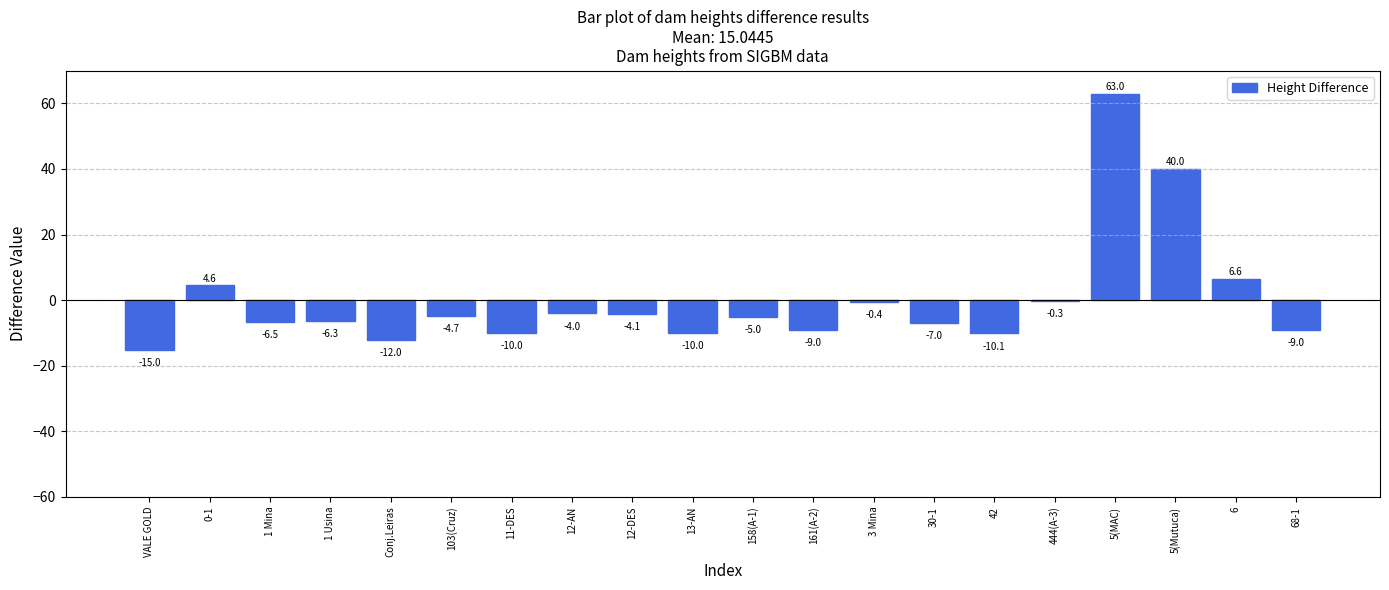

Reading left to right, transcribe all the data shown in this chart.

VALE GOLD=-15.0	0-1=4.6	1 Mina=-6.5	1 Usina=-6.3	Conj.Leiras=-12.0	103(Cruz)=-4.7	11-DES=-10.0	12-AN=-4.0	12-DES=-4.1	13-AN=-10.0	158(A-1)=-5.0	161(A-2)=-9.0	3 Mina=-0.4	30-1=-7.0	42=-10.1	444(A-3)=-0.3	5(MAC)=63.0	5(Mutuca)=40.0	6=6.6	68-1=-9.0